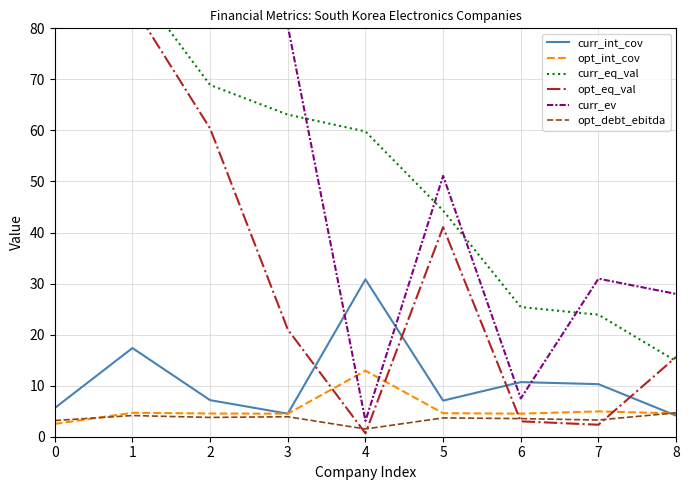

What is the lowest value of the curr_eq_val series?

14.8